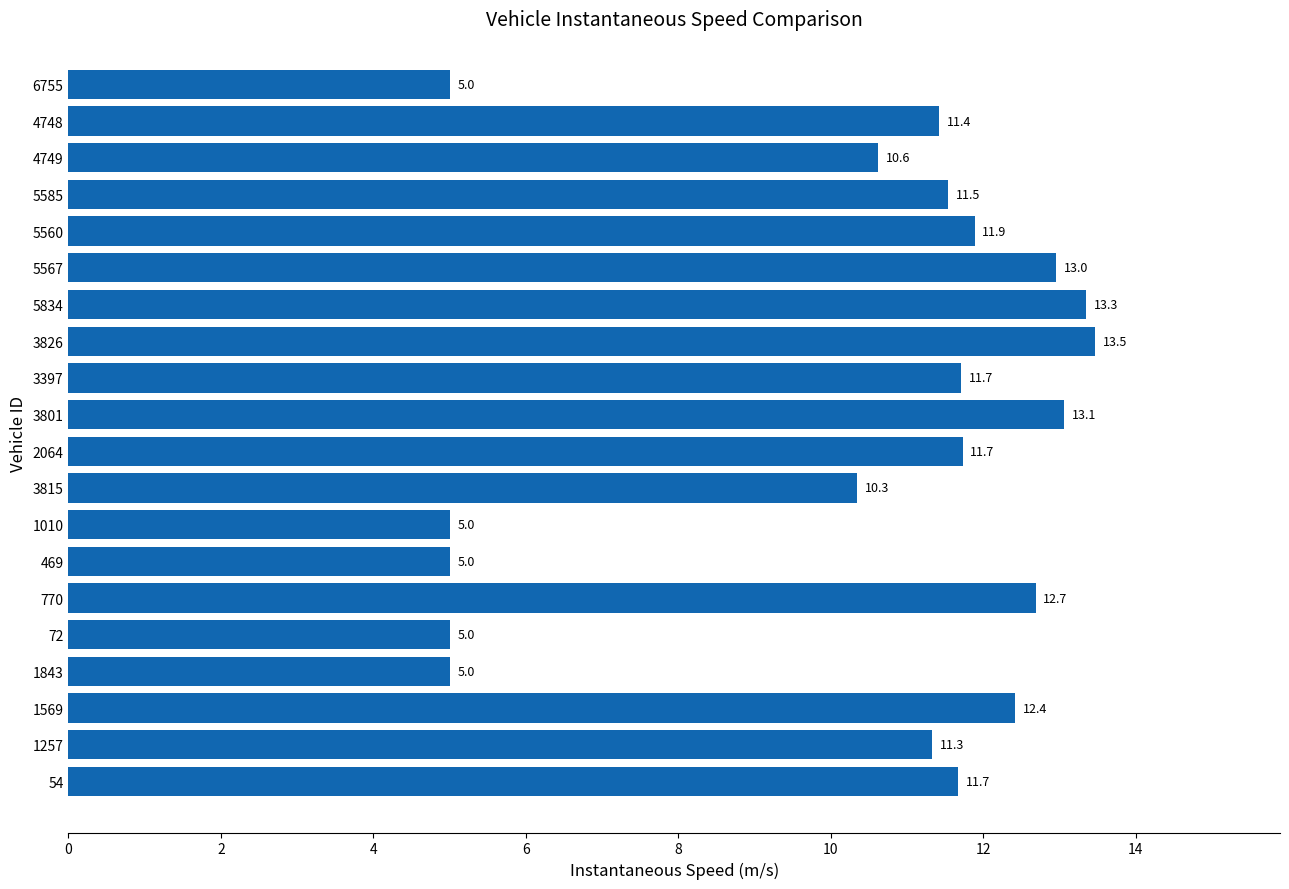

How many data points are less than 11?

7